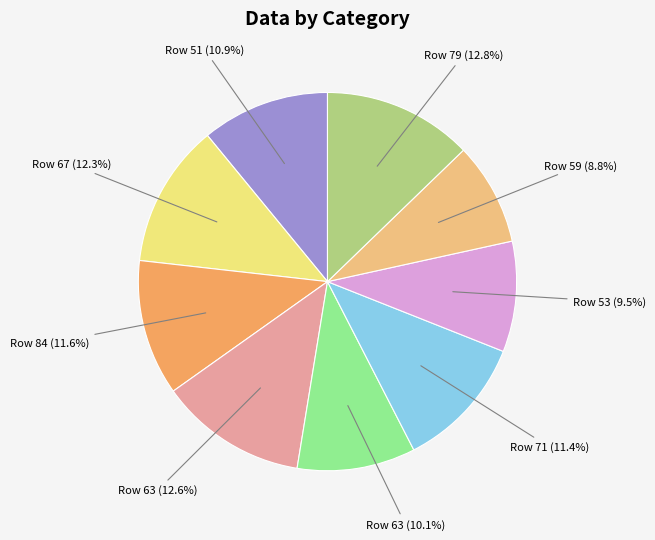

Does any single category account for the majority?

No